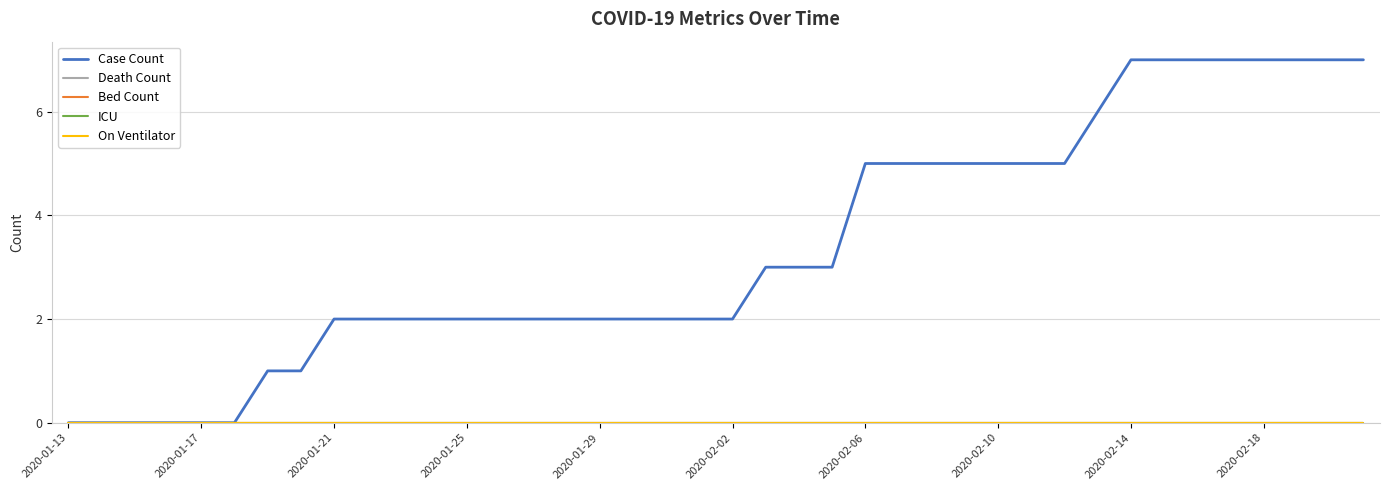

At which label is Death Count closest to 0?

2020-01-13